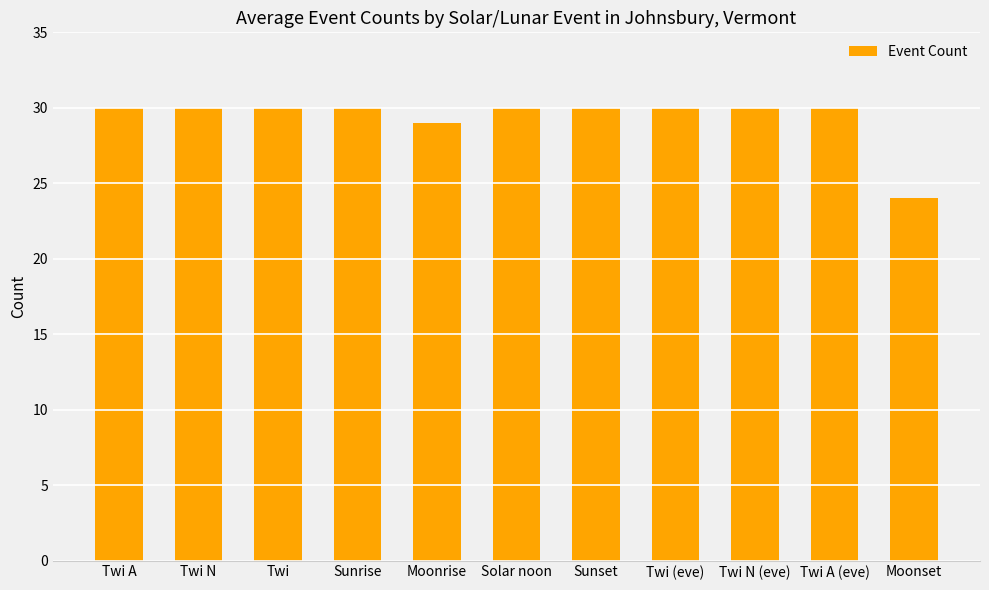

Approximately how many times larger is the value at Twi compared to Twi A (eve)?

1.0